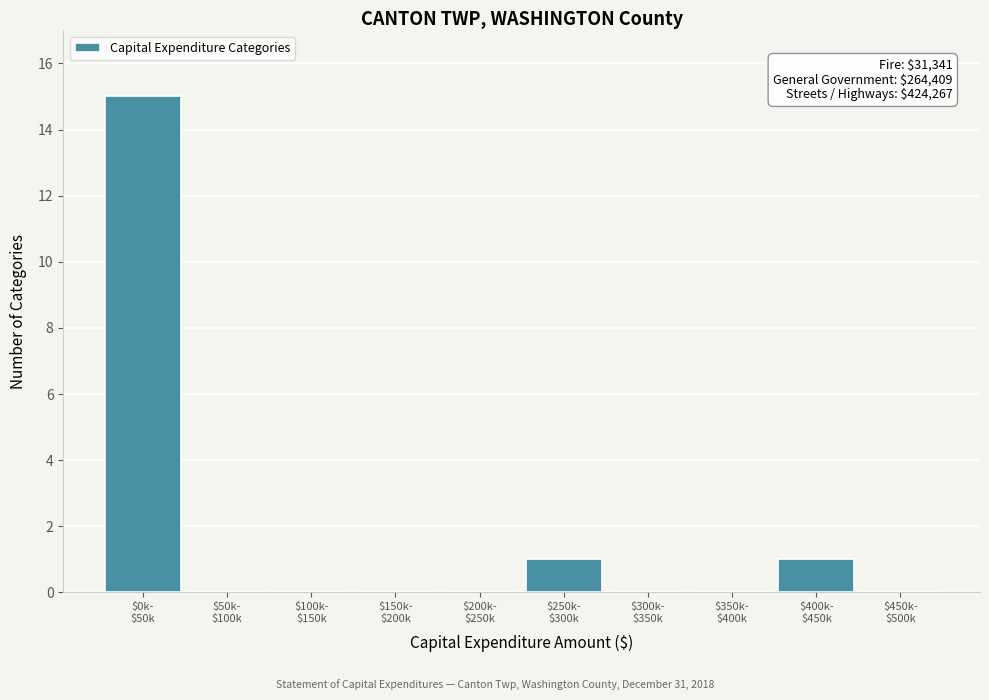

What is the sum of all values?

17